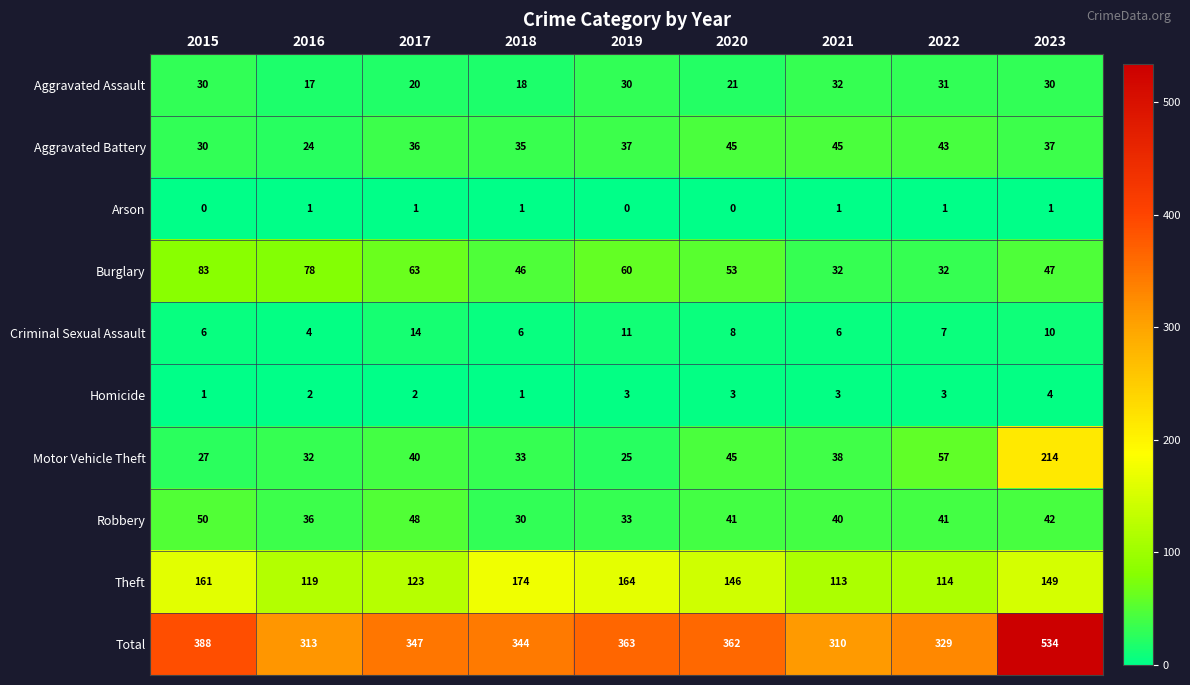

Which category has the highest value in the Homicide series?

2023